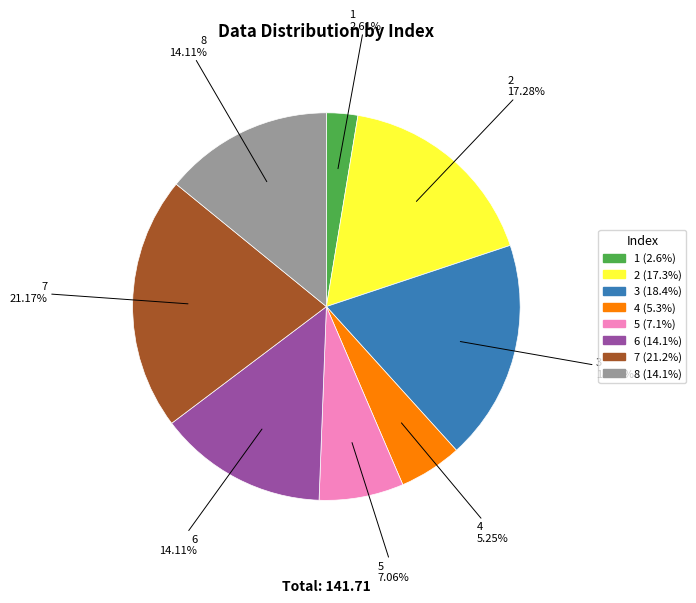

What is the total percentage of 8 and 6?

28.2%